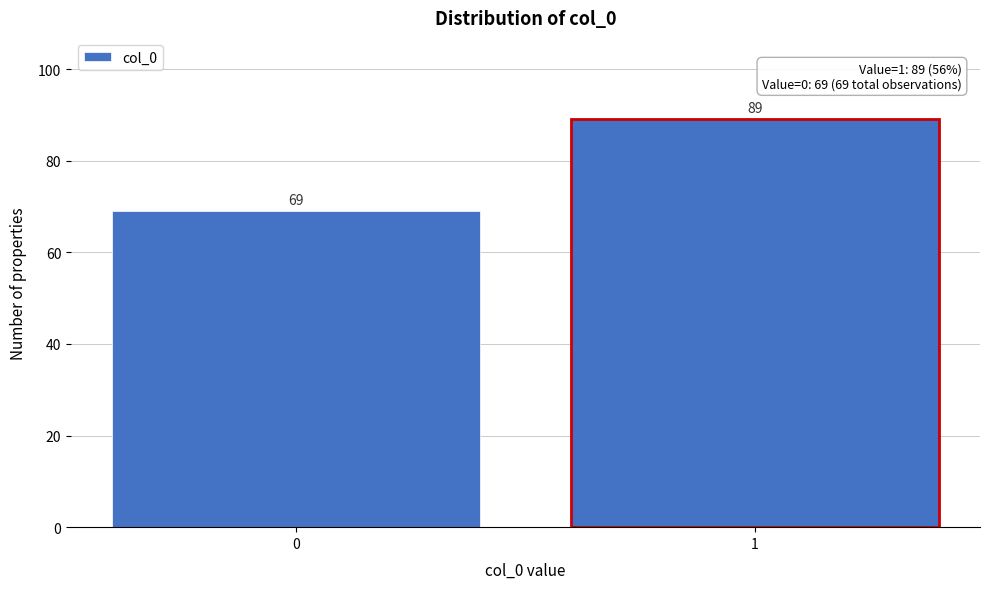

Reading left to right, list all the values displayed in this chart.

69	89